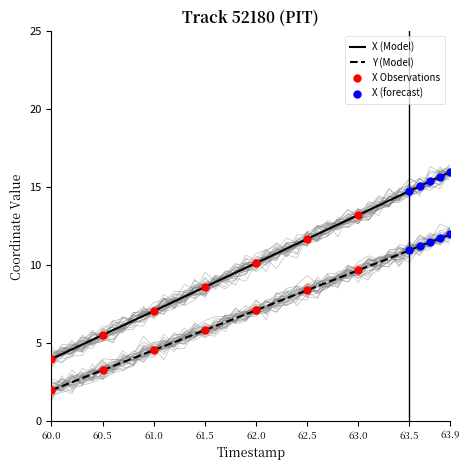

Which series contains the highest Y value?

X